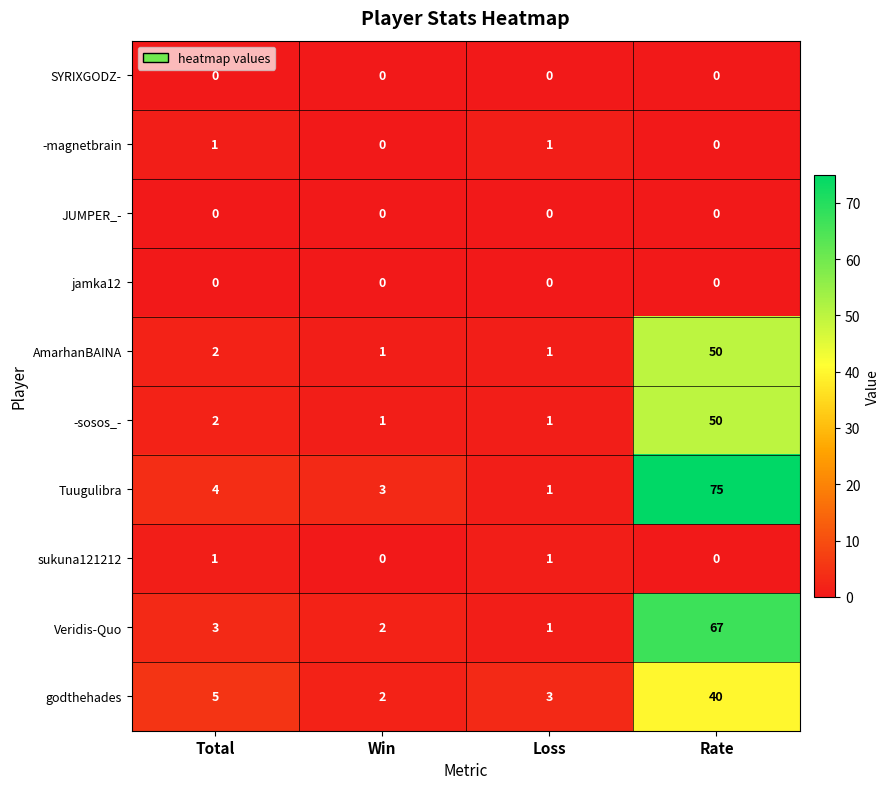

The value of -magnetbrain at Loss is 1. True or false?

True